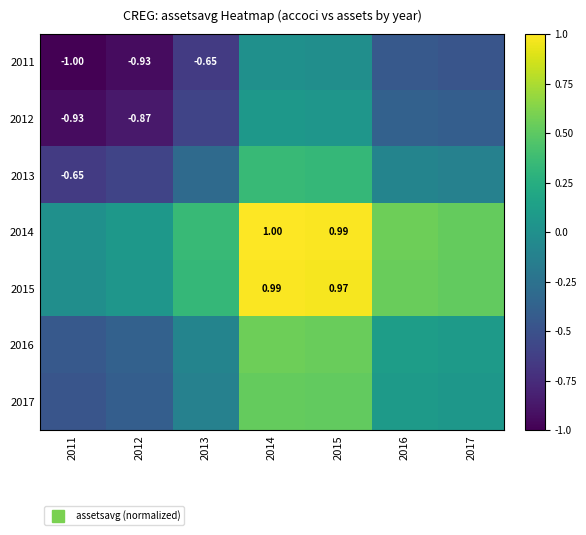

How many data points does each series have?

7